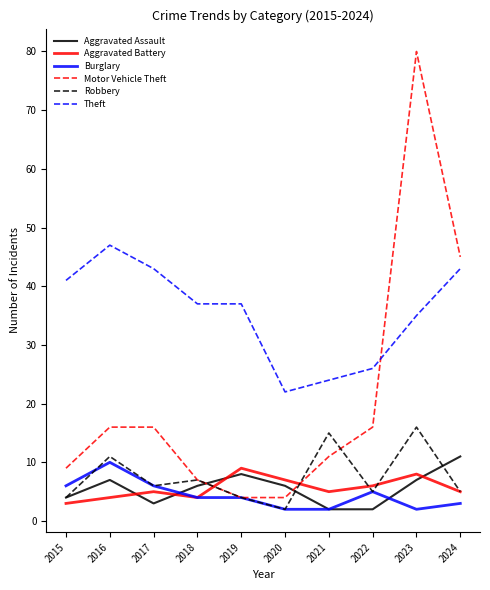

Is the value of Robbery at 2023 greater than the value of Aggravated Battery at 2023?

Yes